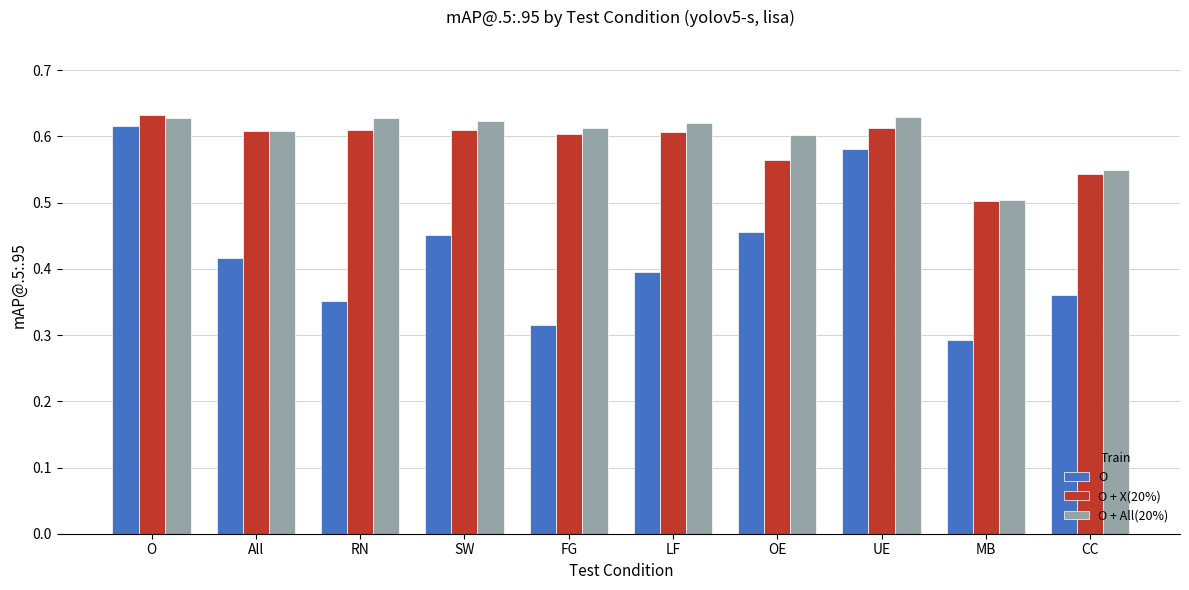

Which series has the widest spread of values?

O